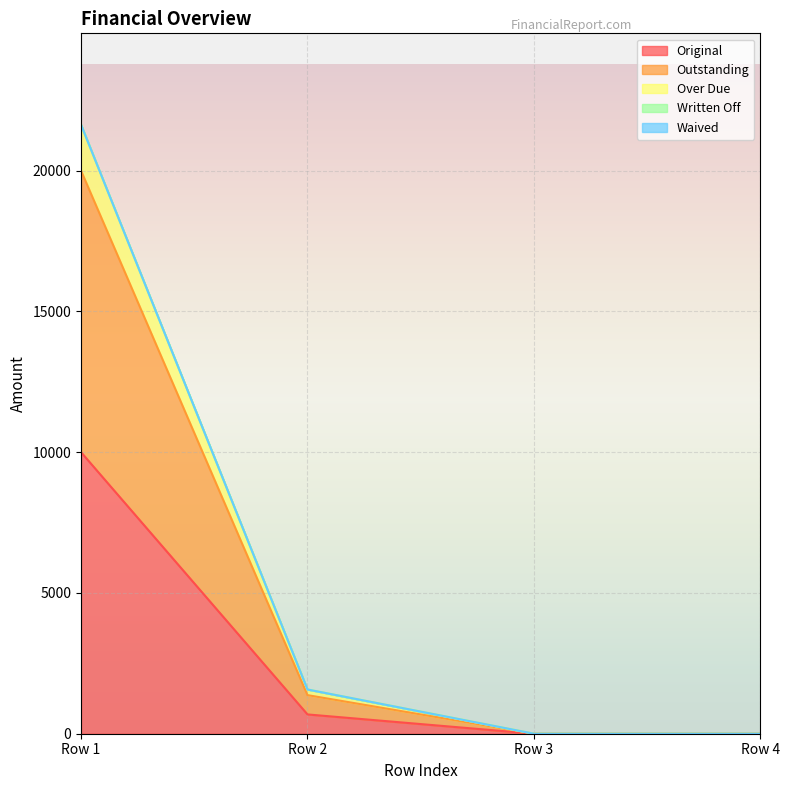

How many values in the Over Due series exceed 1570?

2